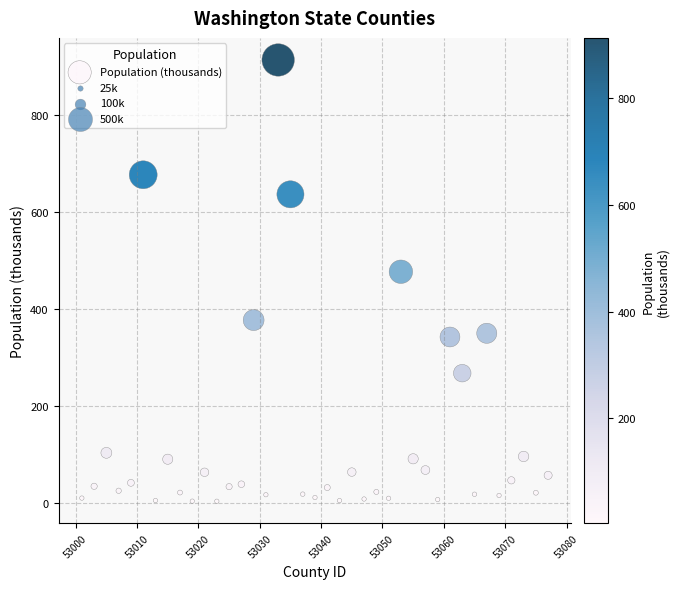

What is the range of X values (max minus min)?

76.0